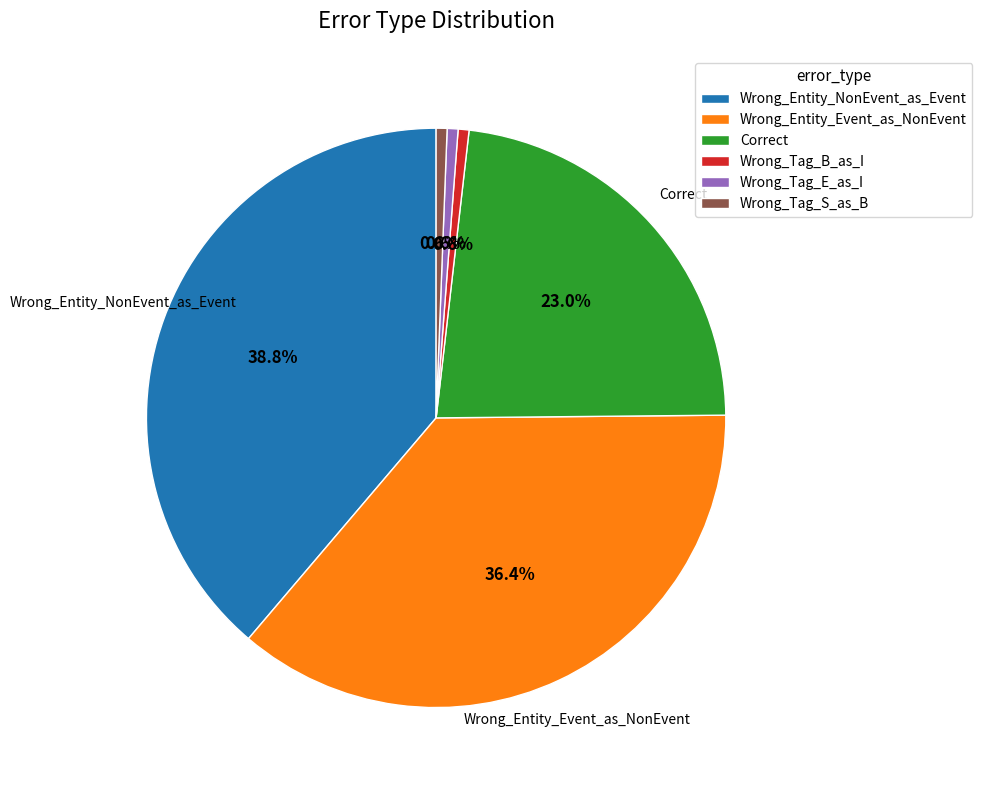

What is the ratio of the value at Wrong_Entity_Event_as_NonEvent to the value at Wrong_Tag_S_as_B?

60.0